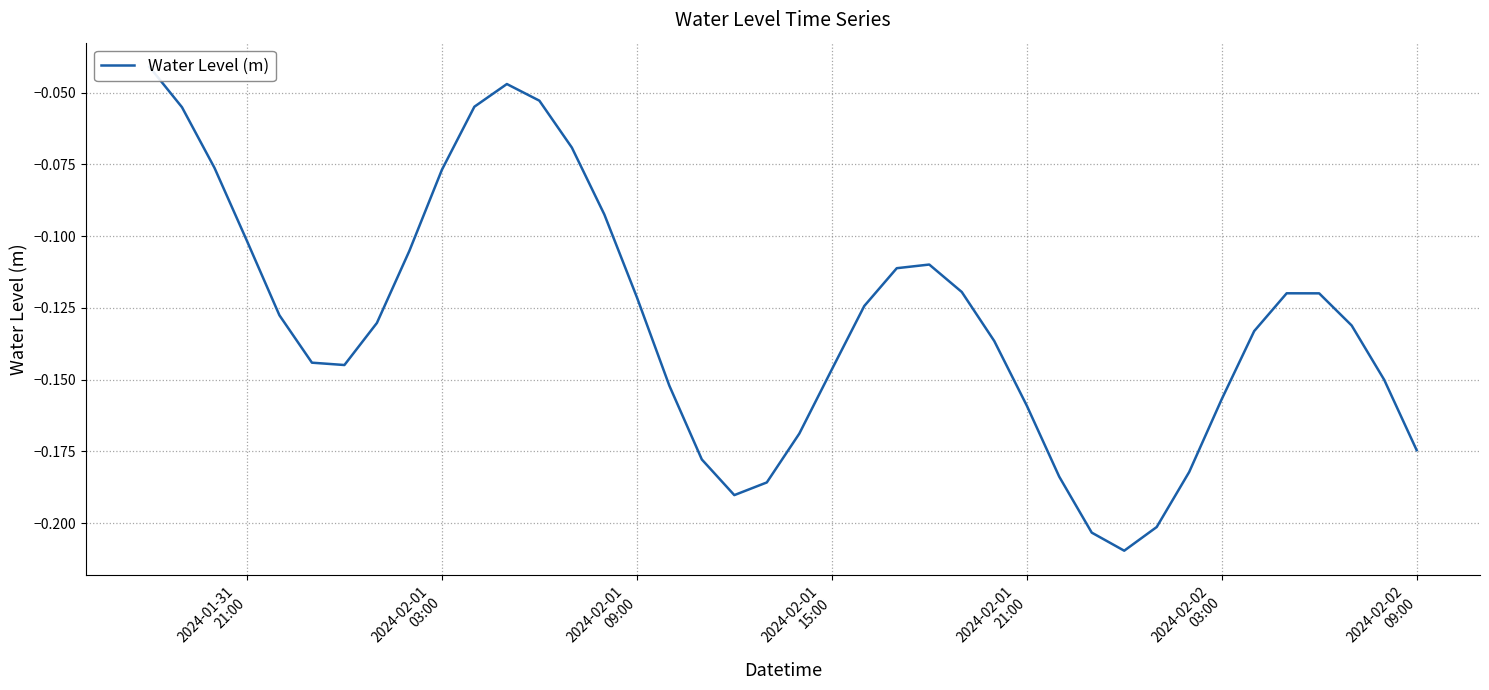

Is it true that the value at 24 is -0.2?

False